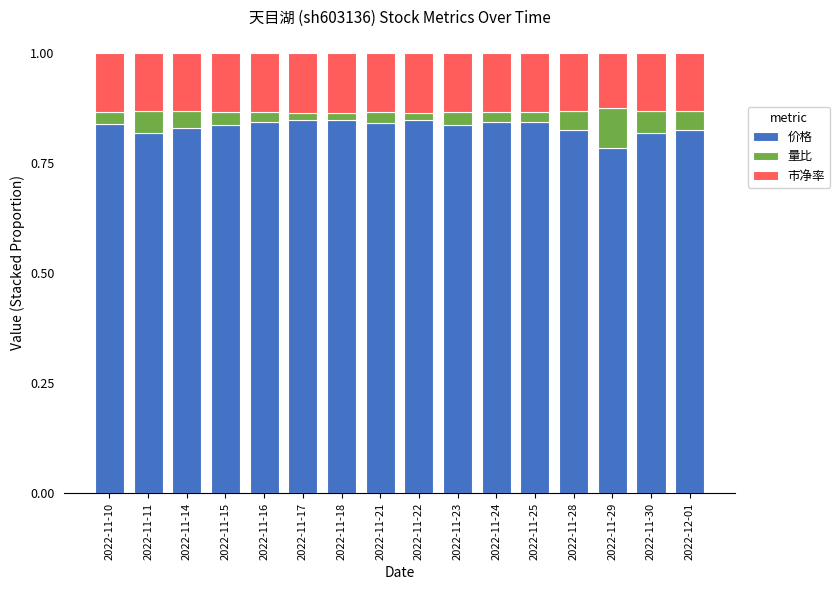

Count the 价格 values in the range 0 to 1.

16